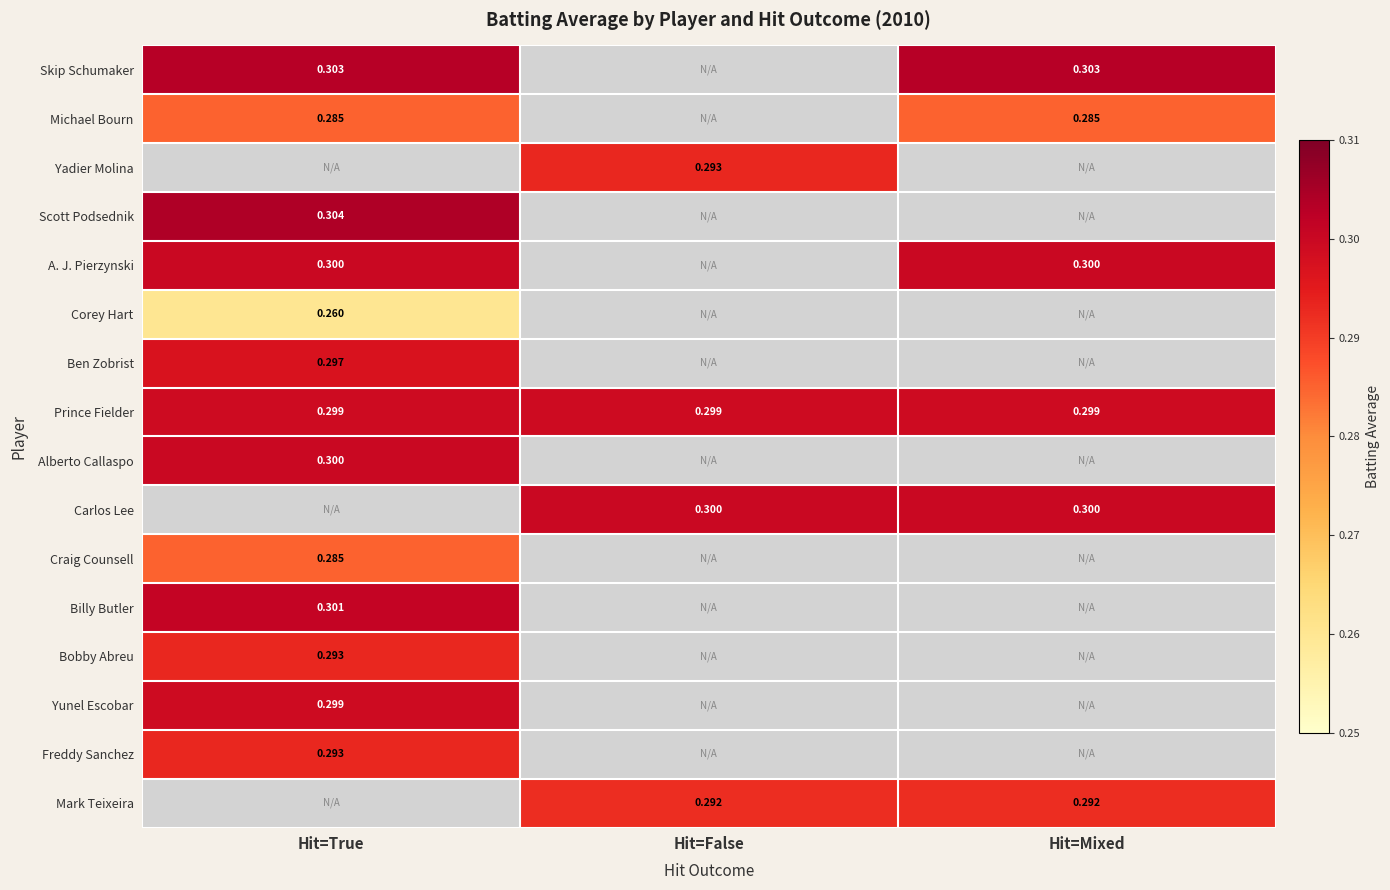

The value of Mark Teixeira at Hit=False is 0.1. True or false?

False